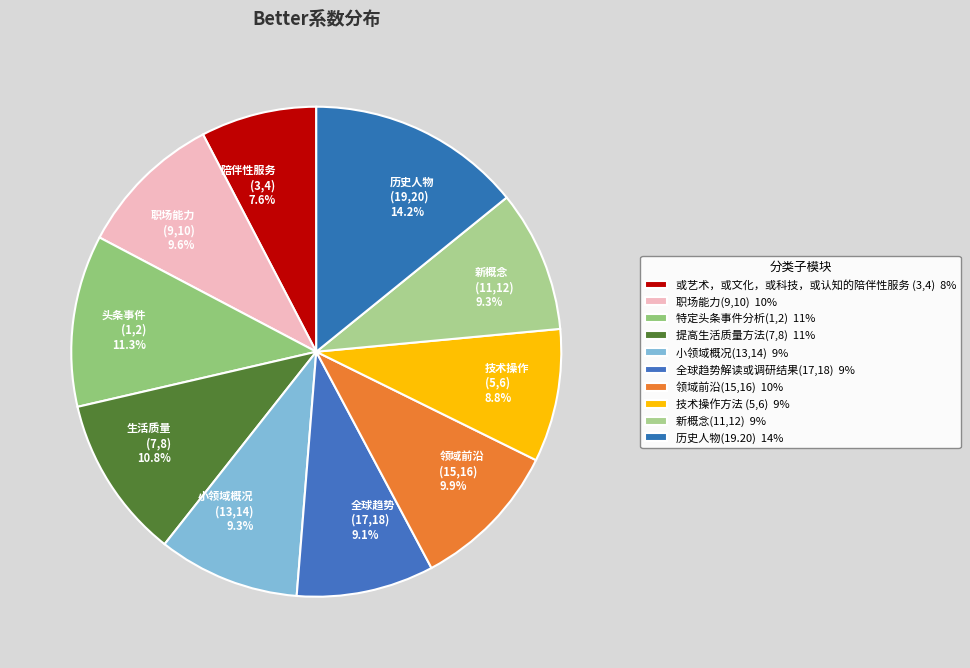

To the nearest percent, what portion does 历史人物(19.20) represent?

14%